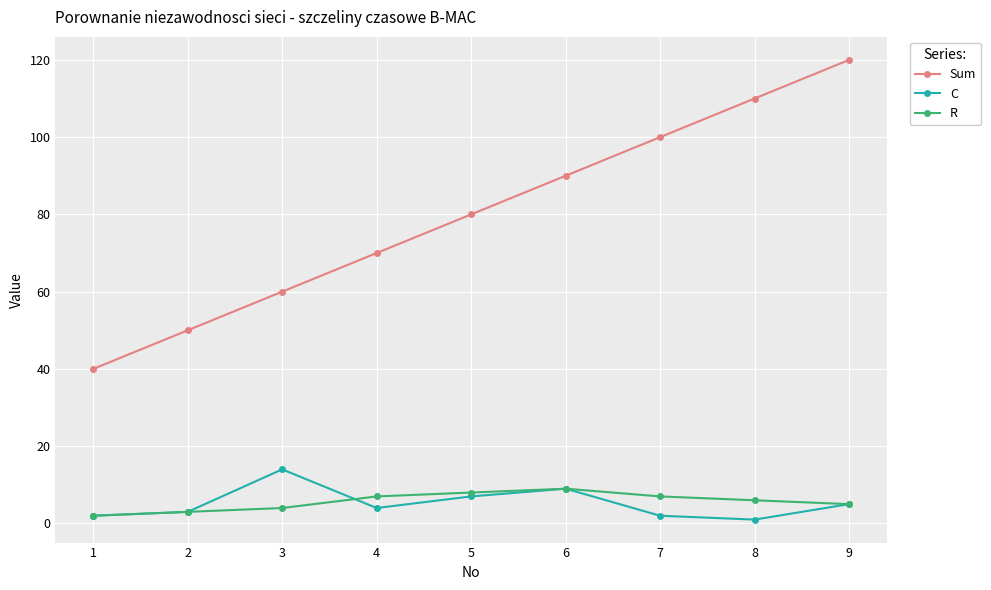

True or false: R and Sum intersect in this chart.

False